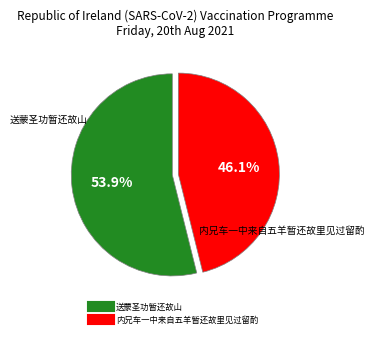

Count the number of slices in the pie.

2